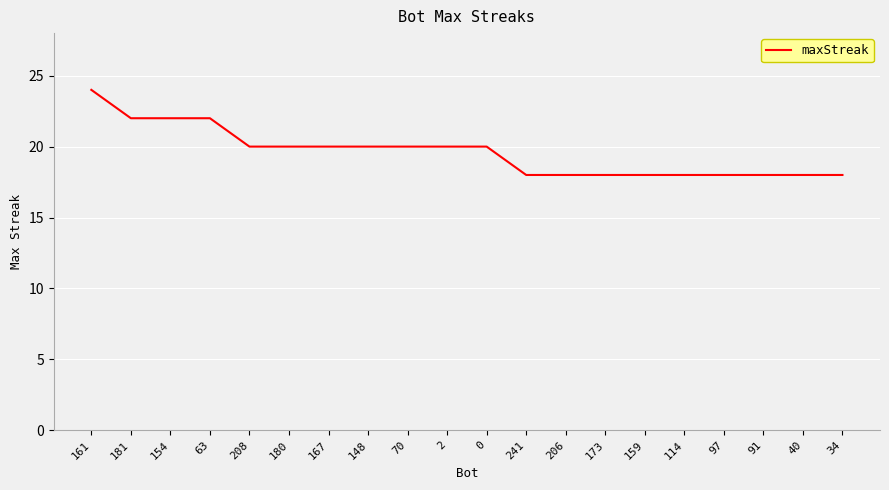

Is this an area chart (filled region under the line)?

No